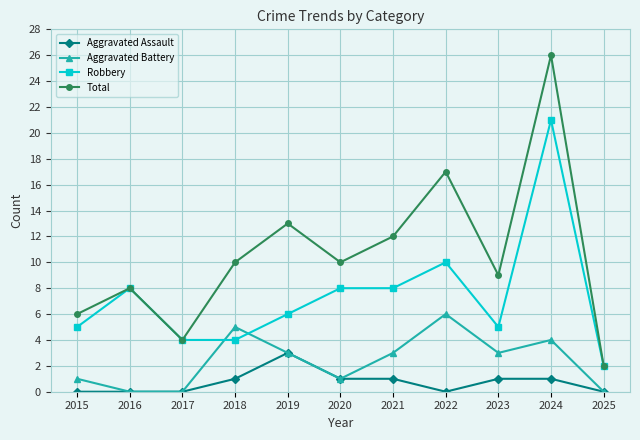

How many series are shown in this chart?

4